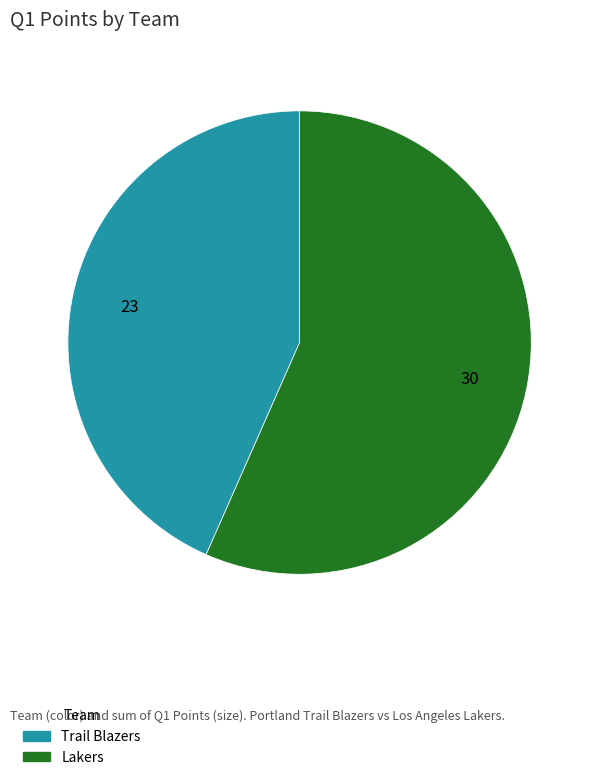

The Trail Blazers slice represents 43% of the pie. True or false?

True